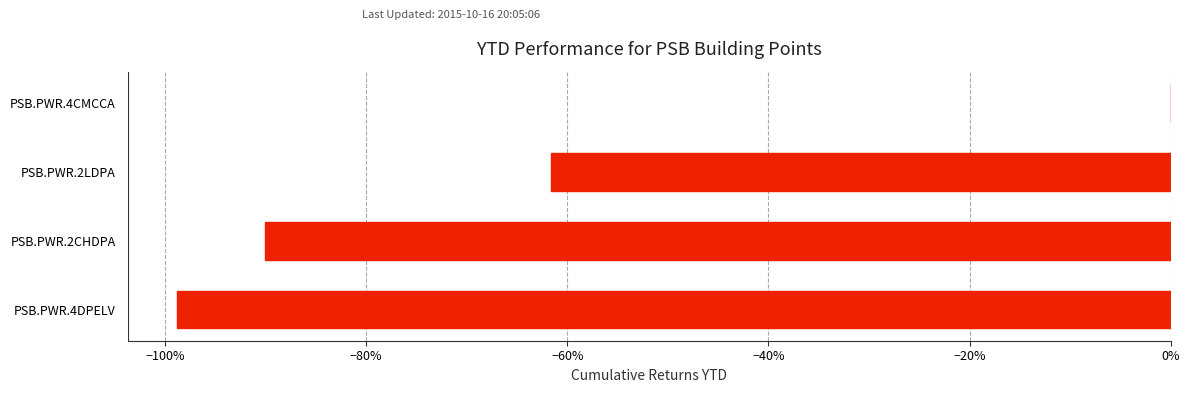

Are the bars horizontal?

Yes